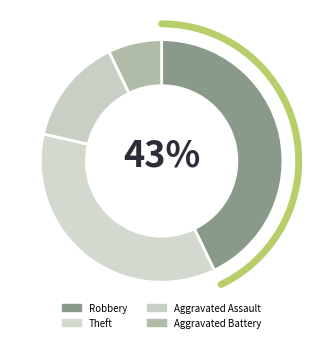

To the nearest percent, what portion does Aggravated Assault represent?

14%